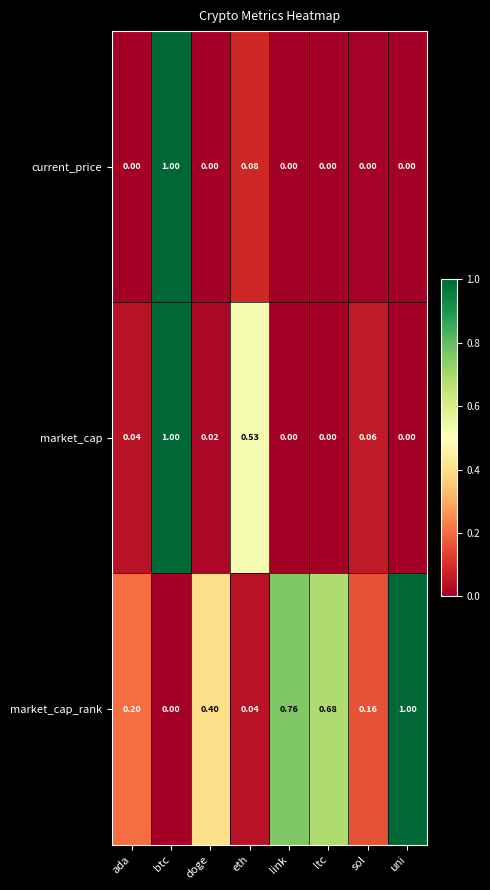

Rank the series at eth from highest to lowest value.

market_cap, current_price, market_cap_rank